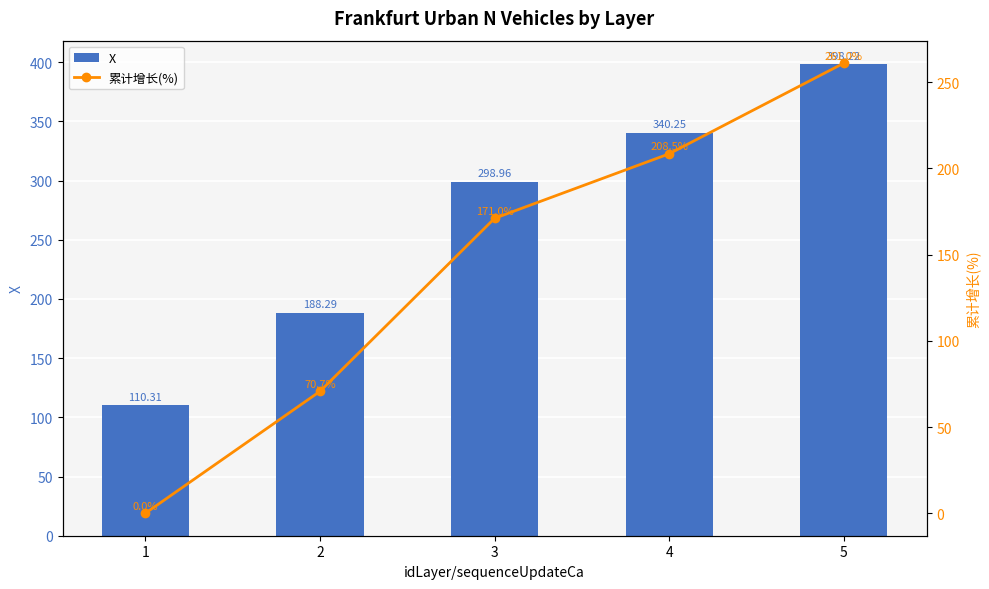

The value of 累计增长(%) at 4 is 208.5. True or false?

True